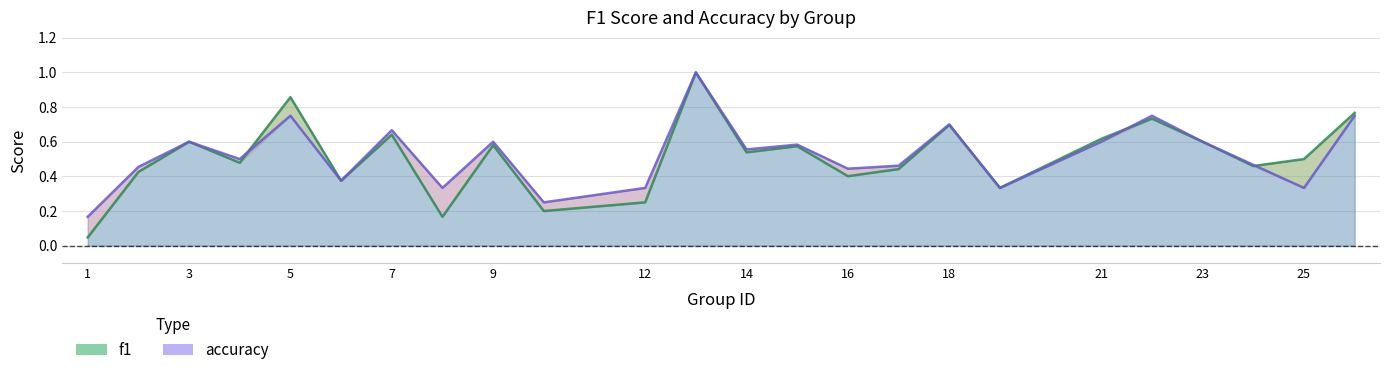

Count the number of data series in this chart.

2